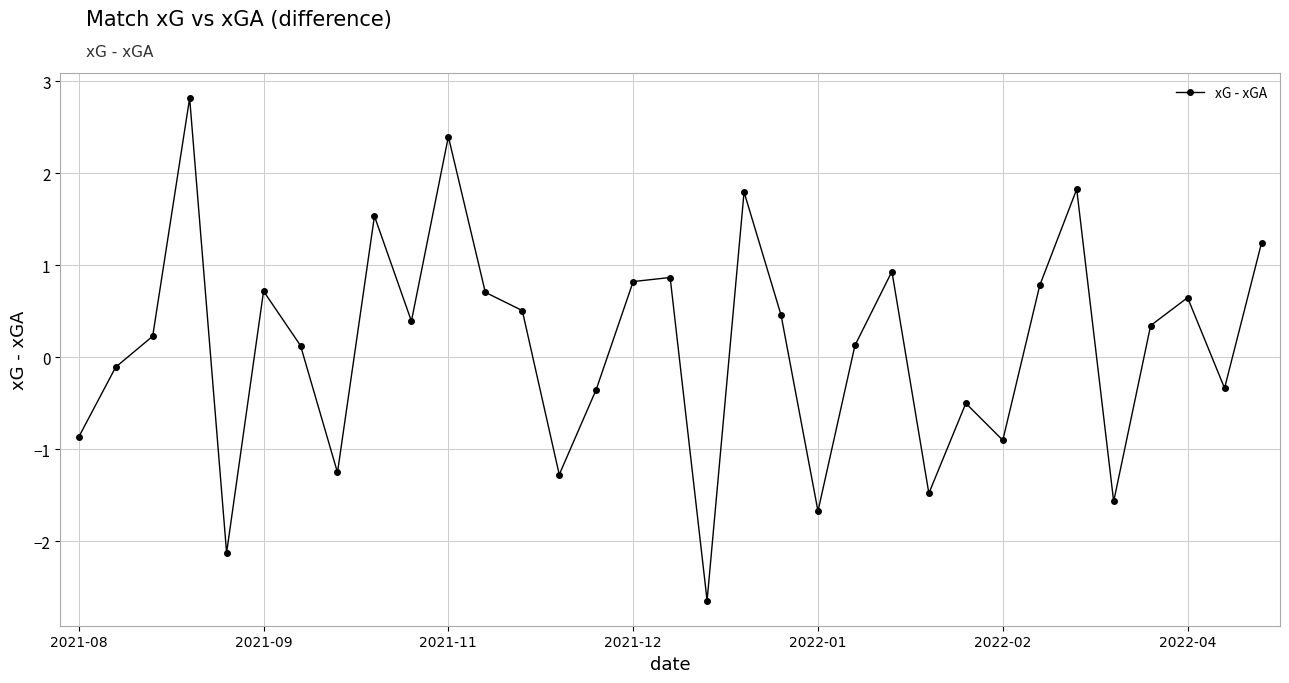

What is the difference between the maximum and minimum values?

5.5